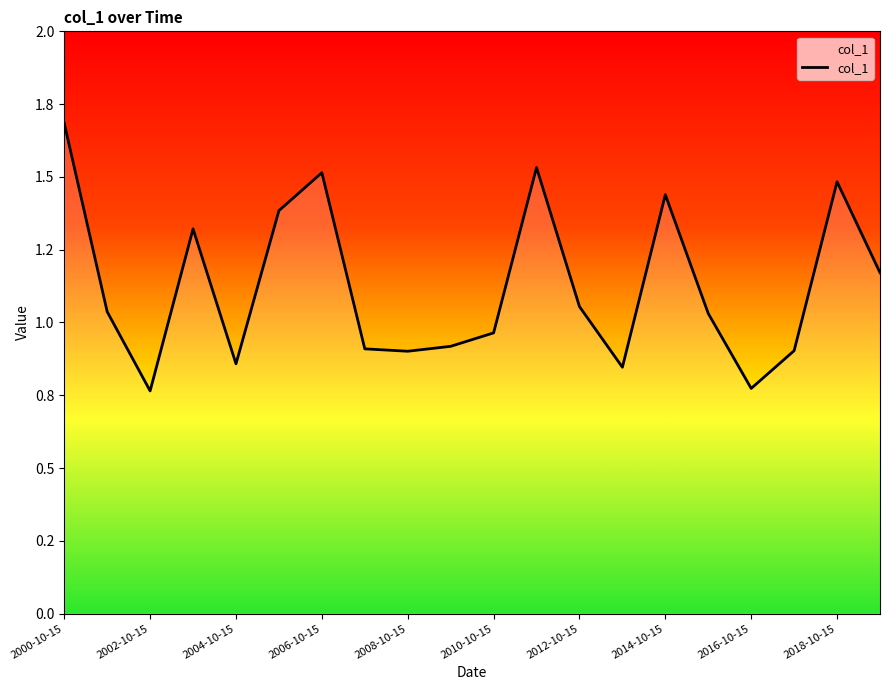

Which label corresponds to the largest value in the chart?

2000-10-15